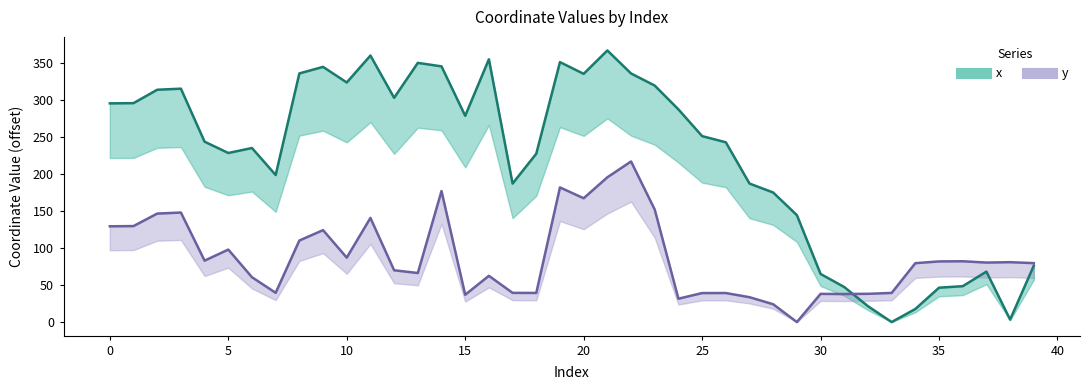

Where is the first local minimum for y?

4